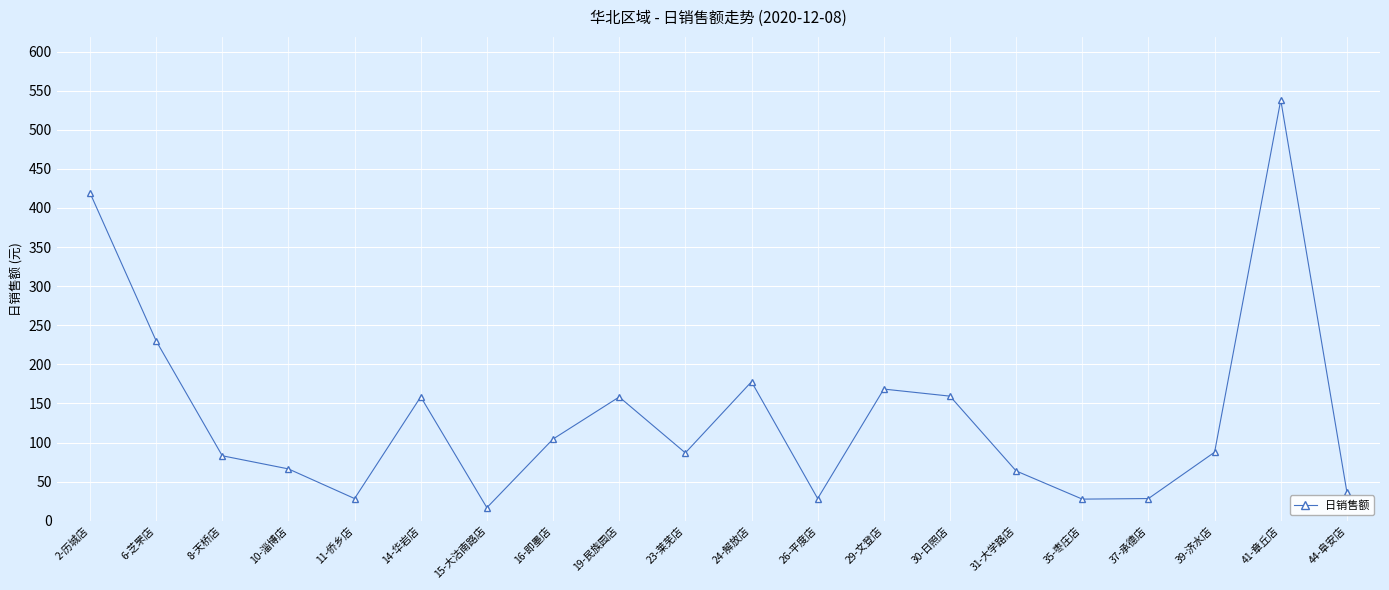

What is the difference between the maximum and second lowest values?

510.5